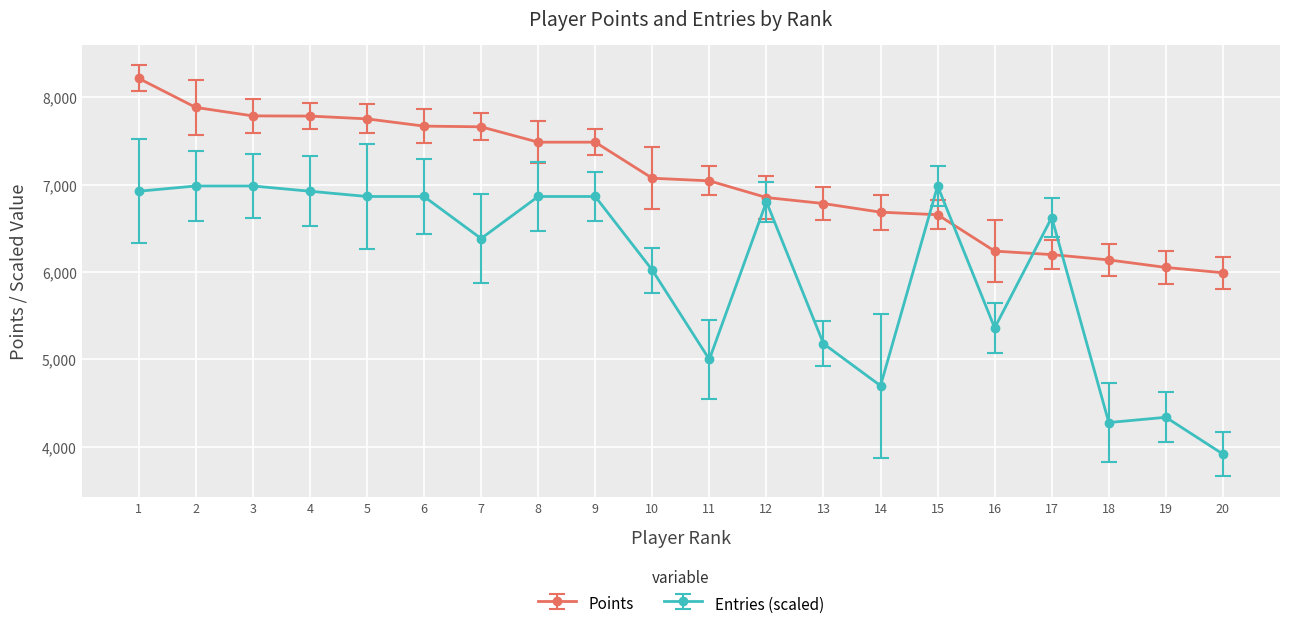

What is the minimum value for Entries (scaled)?

3914.7